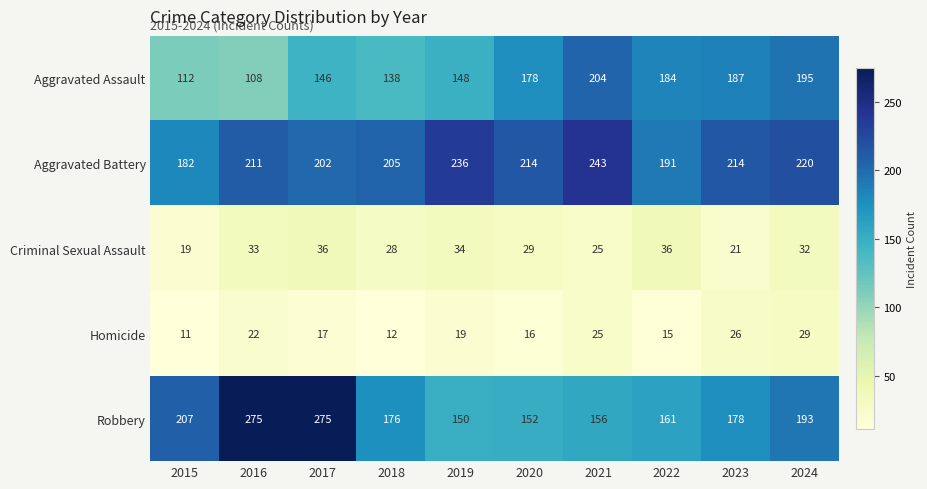

Rank the series by their maximum value, from lowest to highest.

Homicide, Criminal Sexual Assault, Aggravated Assault, Aggravated Battery, Robbery